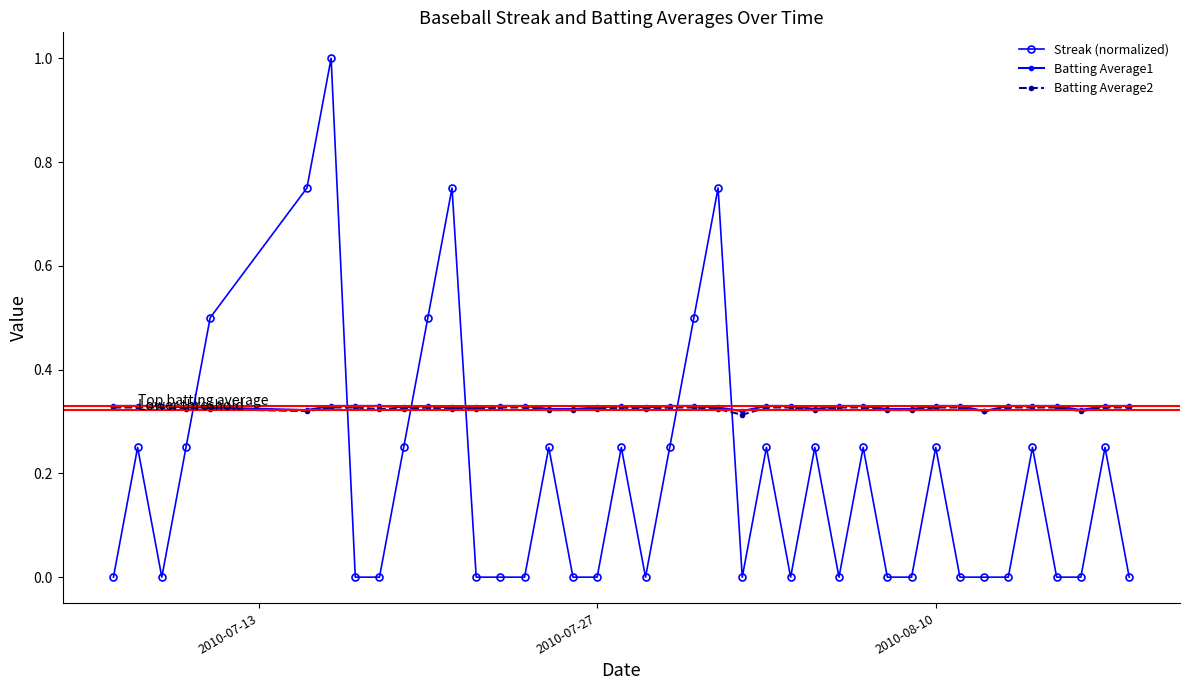

How many Streak (normalized) values are between 0 and 1?

40